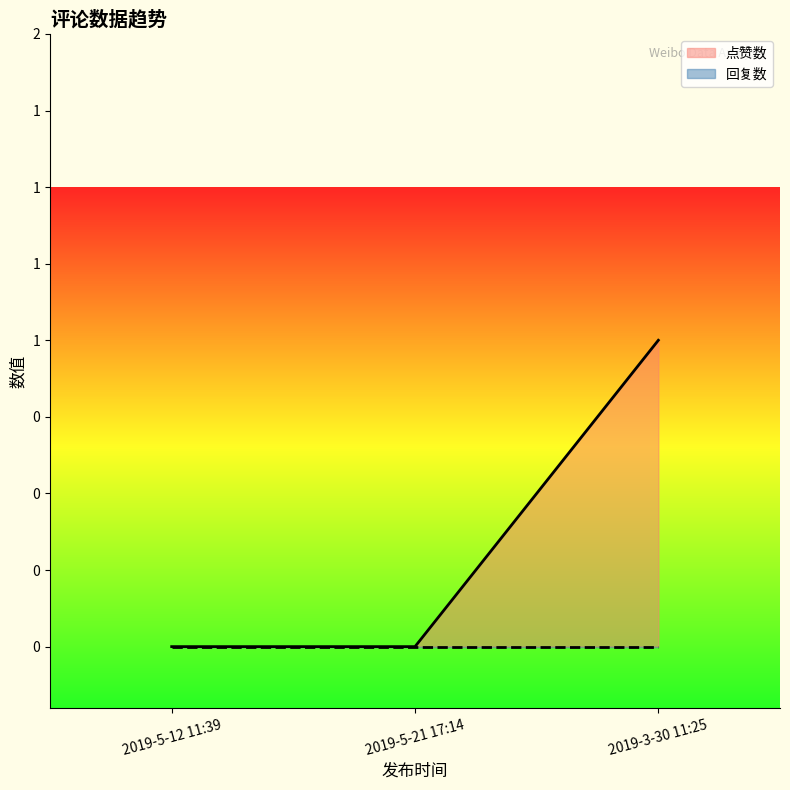

The chart shows a value of 0 at 2019-5-21 17:14. True or false?

True